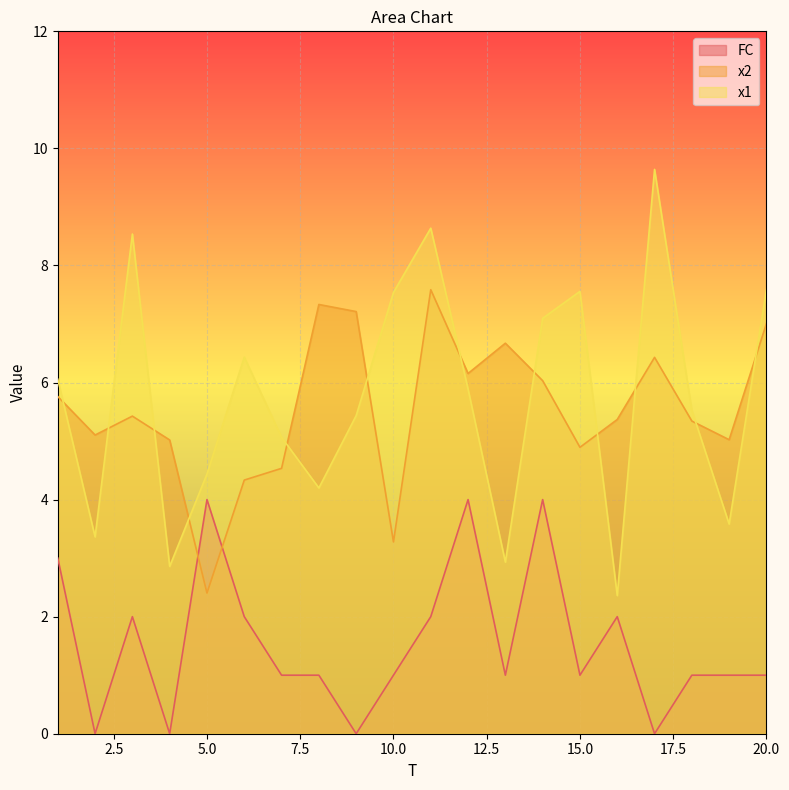

What is the value of the x2 point at the 1st from the left?

5.8